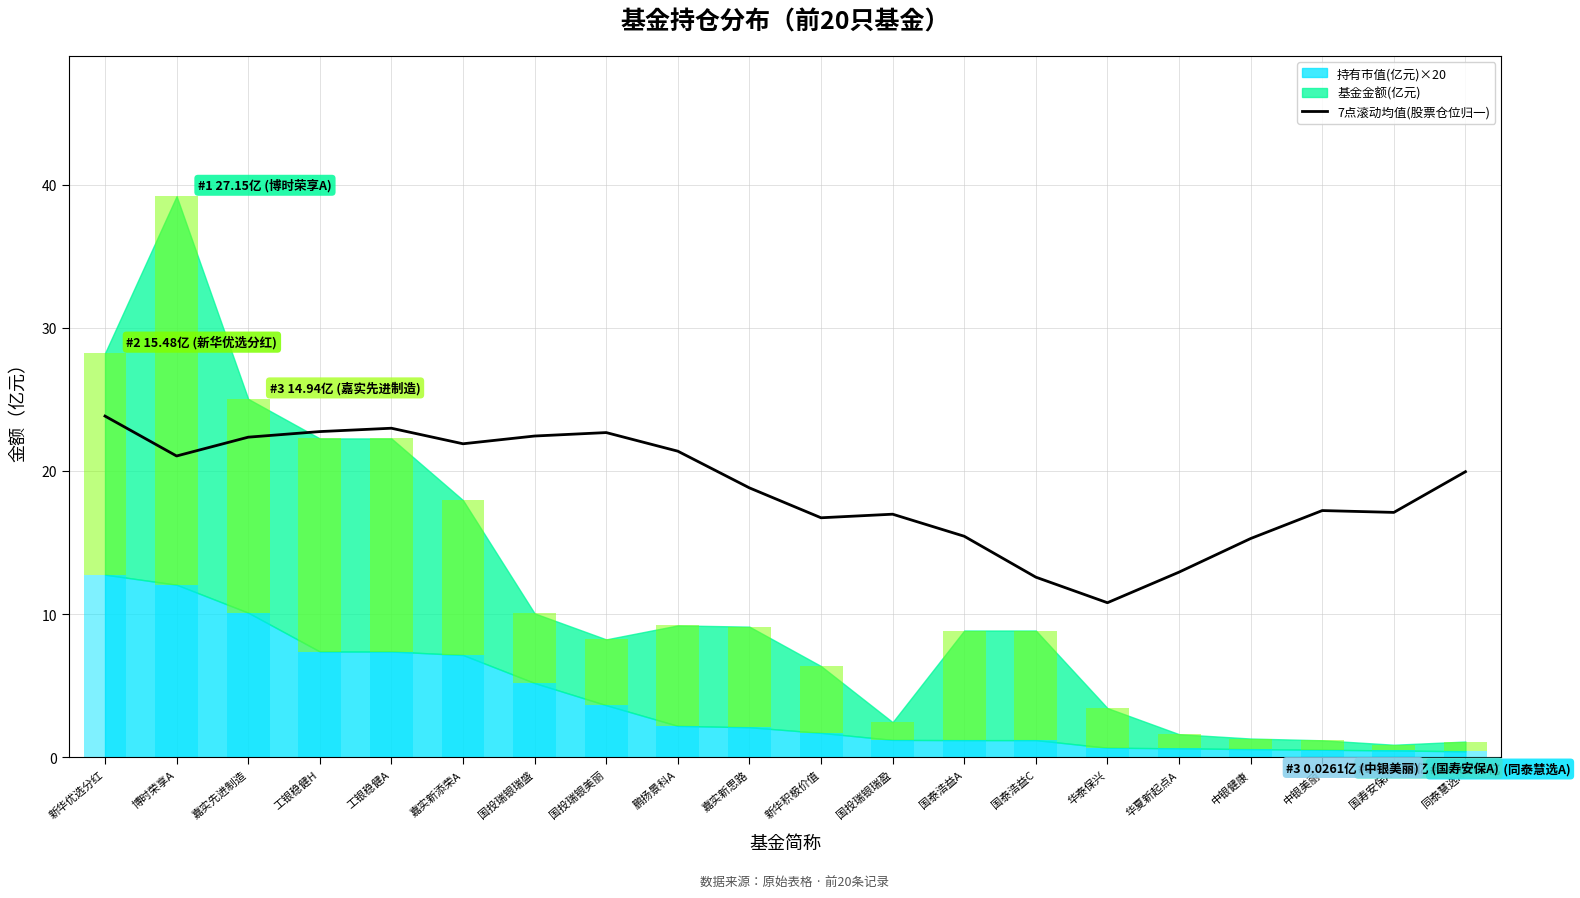

What is the label of the 18th bar from the right?

嘉实先进制造